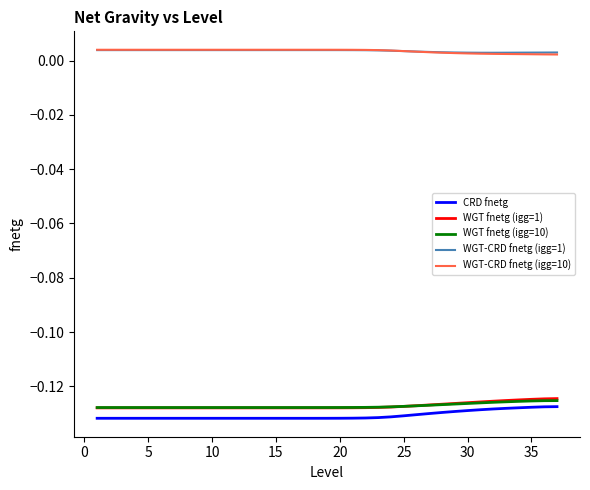

After their last crossing, which series has the higher values: WGT-CRD fnetg (igg=10) or WGT-CRD fnetg (igg=1)?

WGT-CRD fnetg (igg=1)